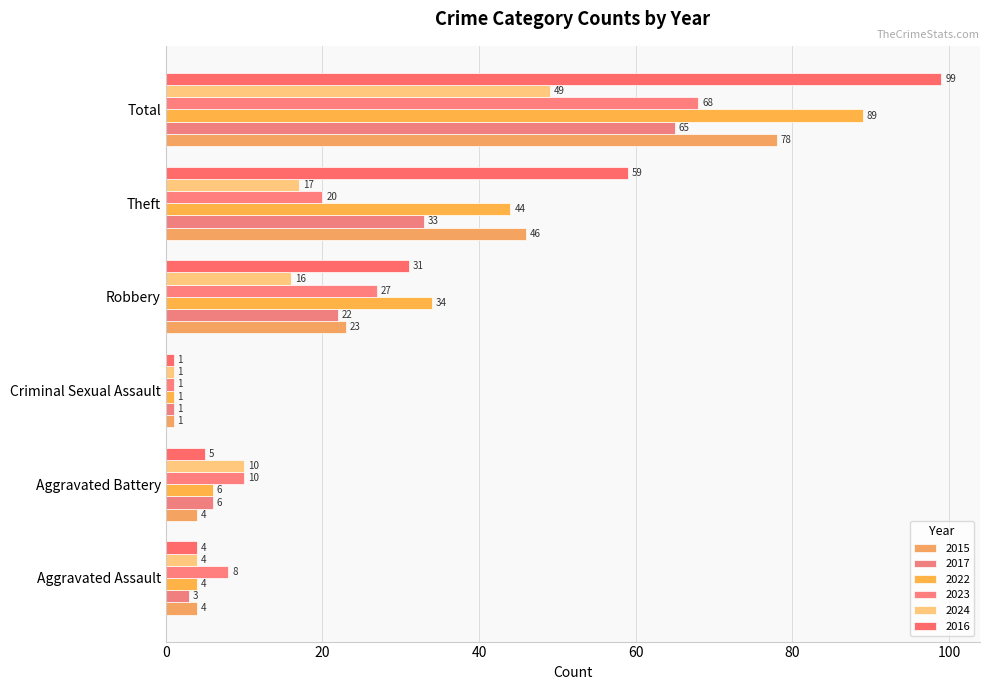

What is the difference between the second highest and minimum values in the 2024 series?

16